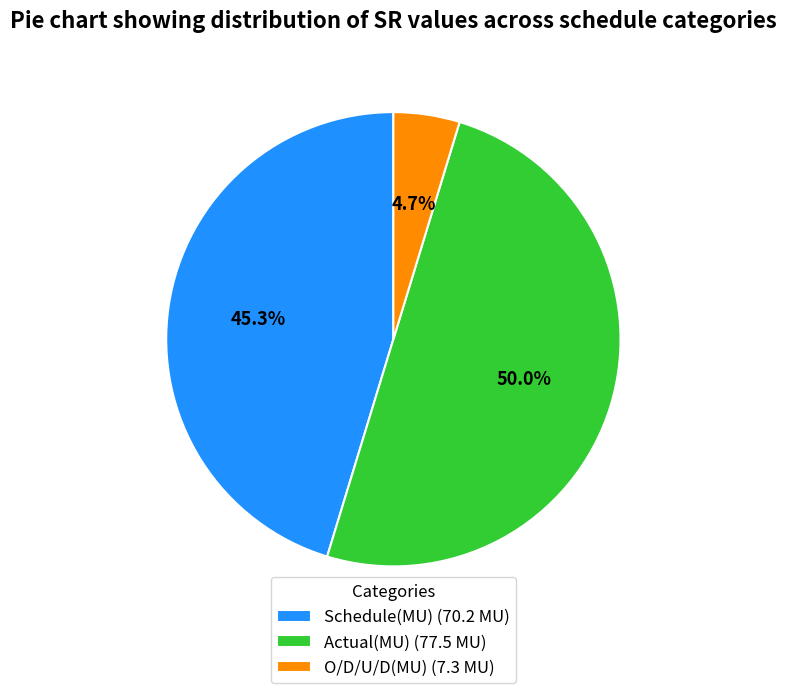

To the nearest percent, what percentage of the pie is O/D/U/D(MU)?

5%